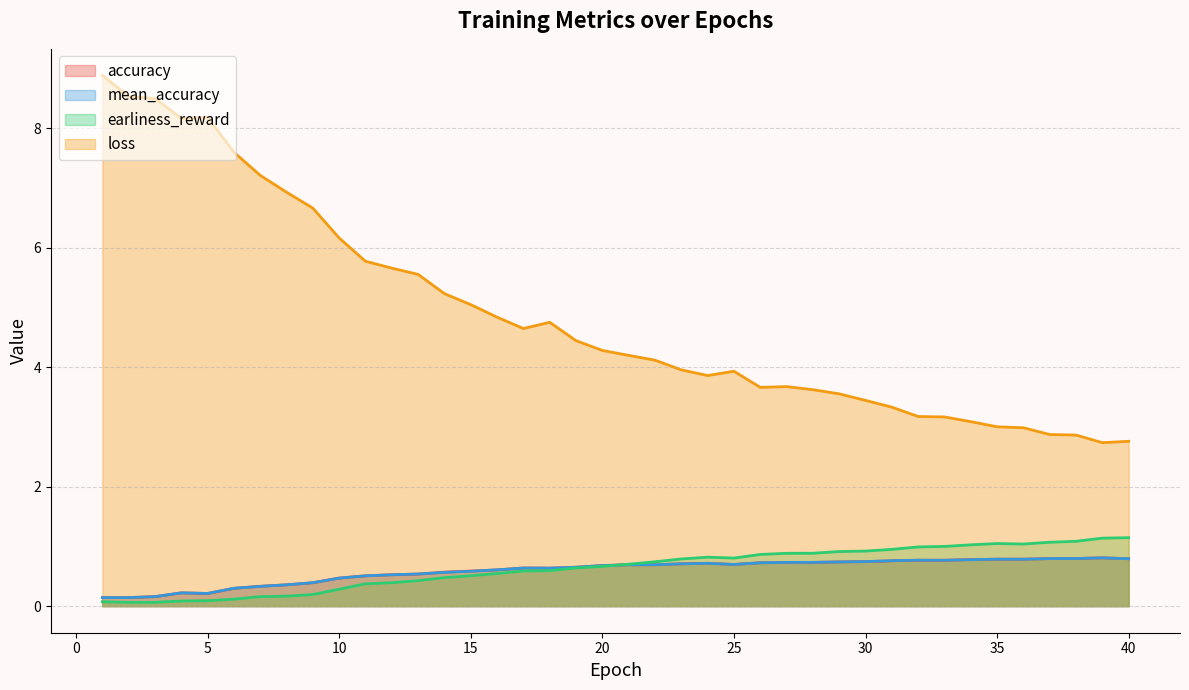

At how many categories does at least one series exceed 7?

7